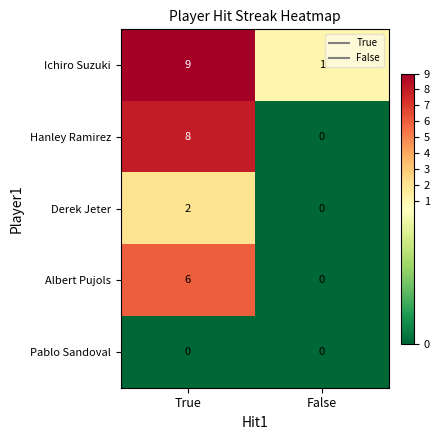

Reading right to left, list all the values displayed in this chart.

Ichiro Suzuki: False=1	True=9
Hanley Ramirez: False=0	True=8
Derek Jeter: False=0	True=2
Albert Pujols: False=0	True=6
Pablo Sandoval: False=0	True=0